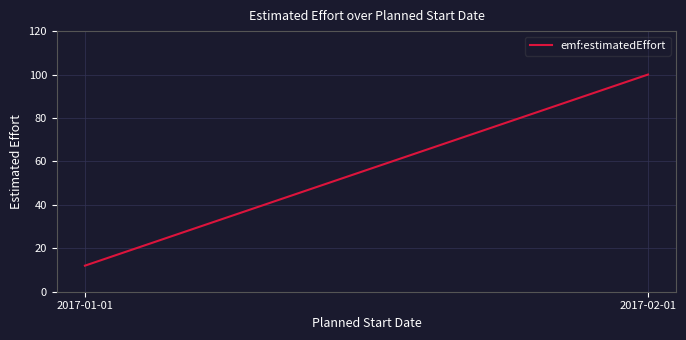

At which label is the value closest to 56?

2017-01-01